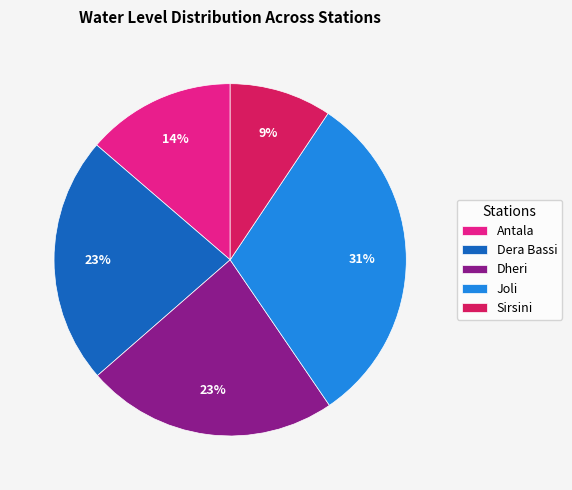

Between Sirsini and Joli, which is larger?

Joli